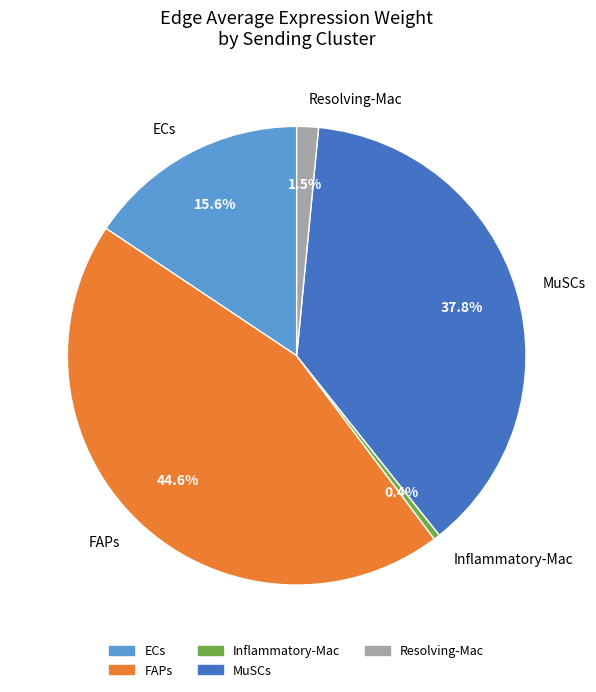

Count the number of slices in the pie.

5